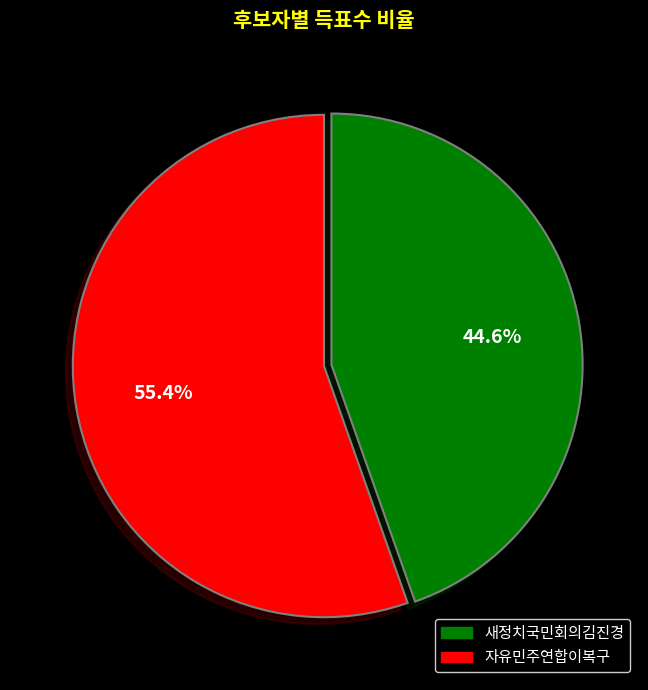

To the nearest percent, what is the combined percentage of 자유민주연합이복구 and 새정치국민회의김진경?

100%